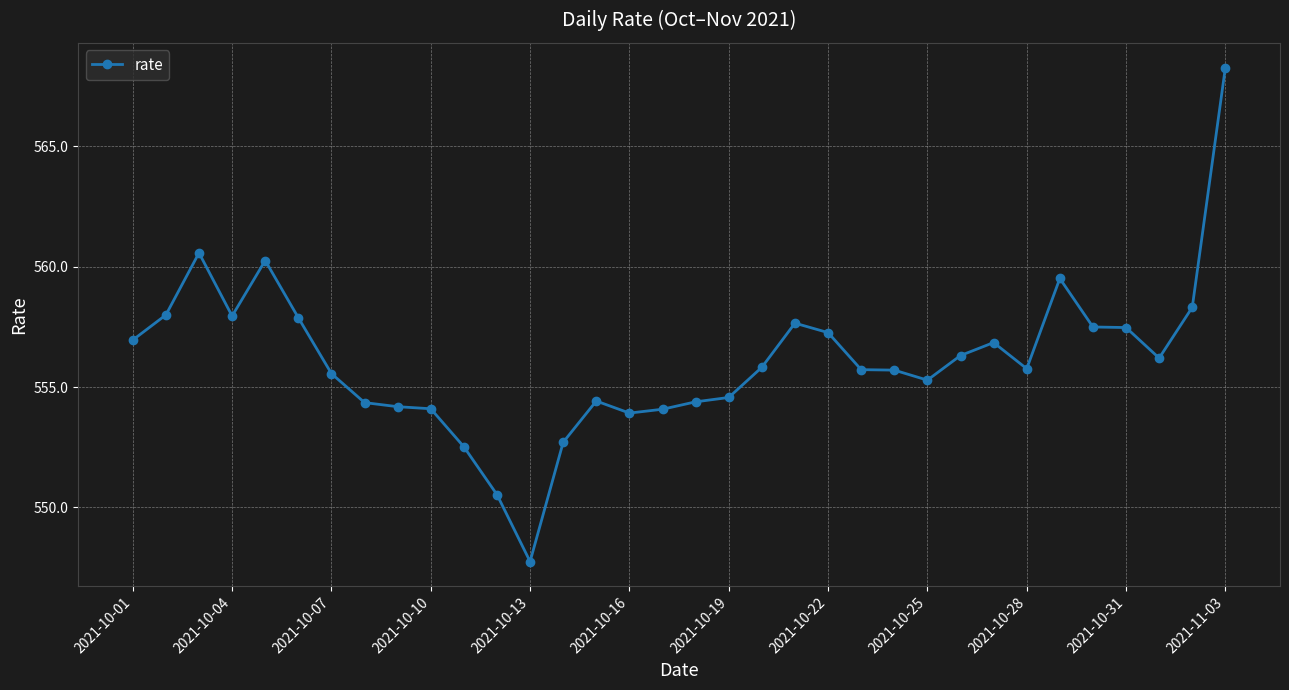

What is the smallest value displayed?

547.7